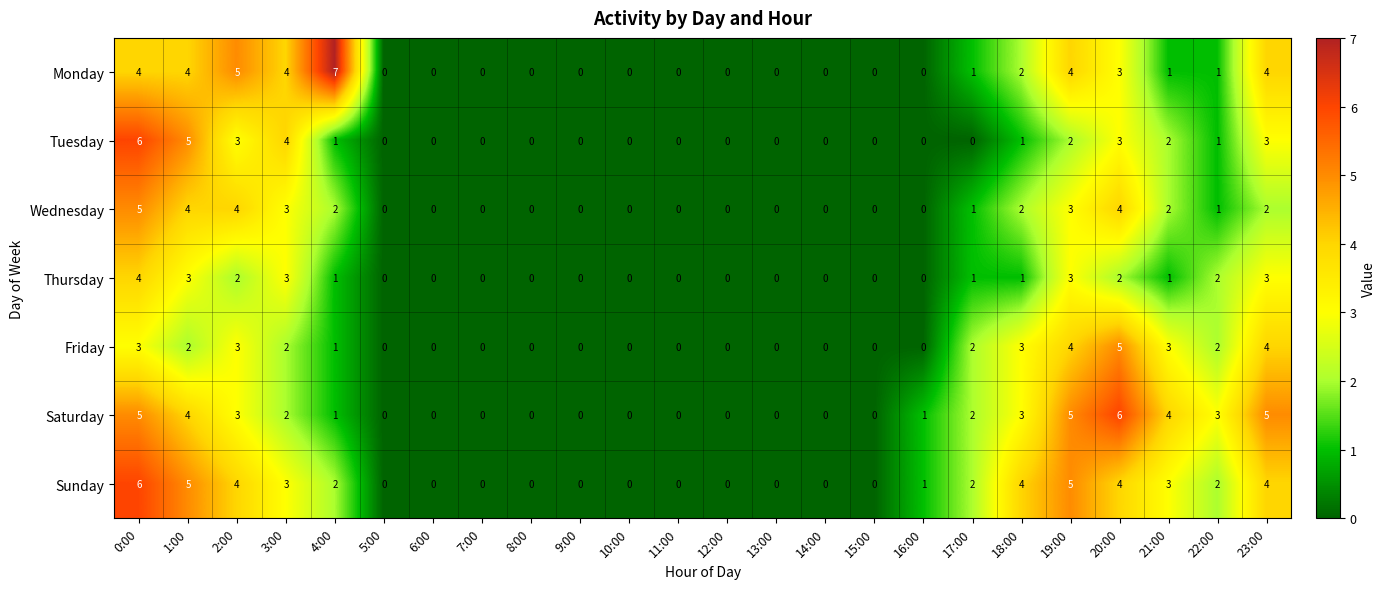

Count the Friday values in the range 0 to 3.

21